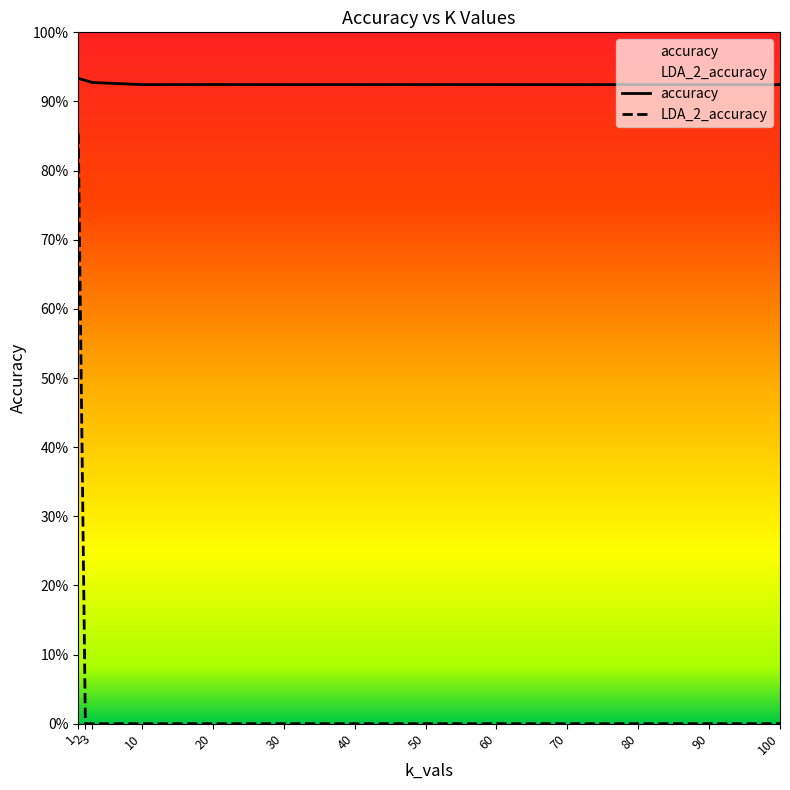

Reading left to right, what are all the values shown in this chart?

accuracy: 1=0.9	2=0.9	3=0.9	10=0.9	20=0.9	30=0.9	40=0.9	50=0.9	60=0.9	70=0.9	80=0.9	90=0.9	100=0.9
LDA_2_accuracy: 1=0.9	2=0.0	3=0.0	10=0.0	20=0.0	30=0.0	40=0.0	50=0.0	60=0.0	70=0.0	80=0.0	90=0.0	100=0.0